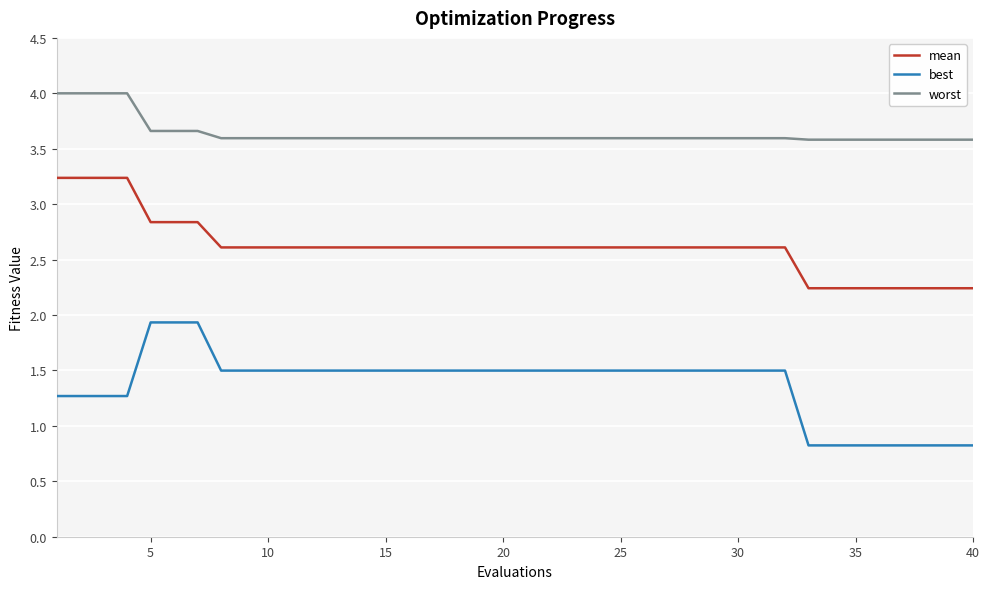

True or false: mean and best cross at least once.

False